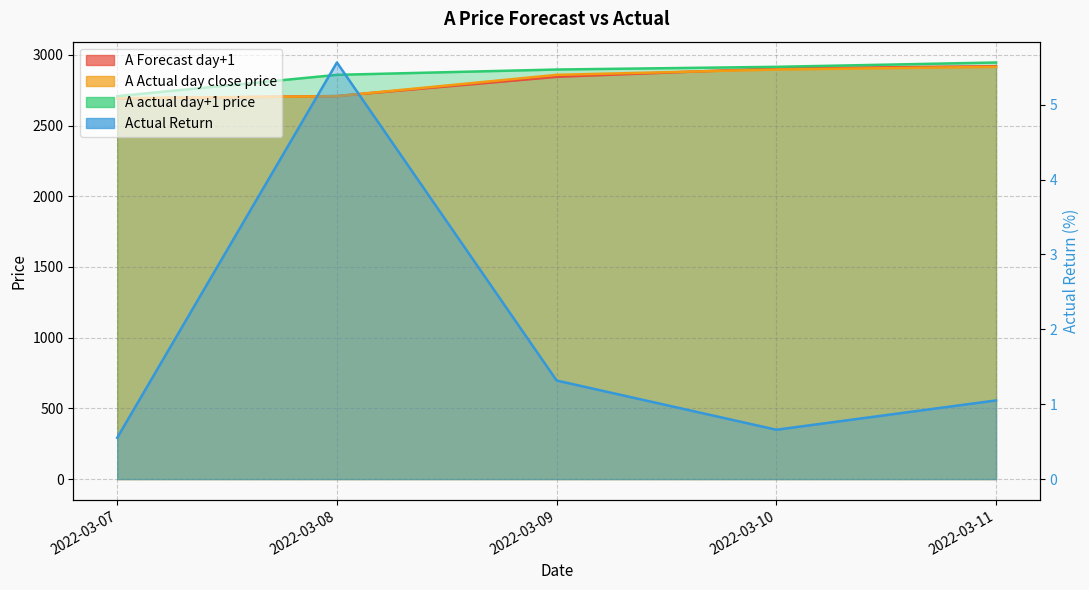

What is the approximate value of A Forecast day+1 at 2022-03-09?

2844.5